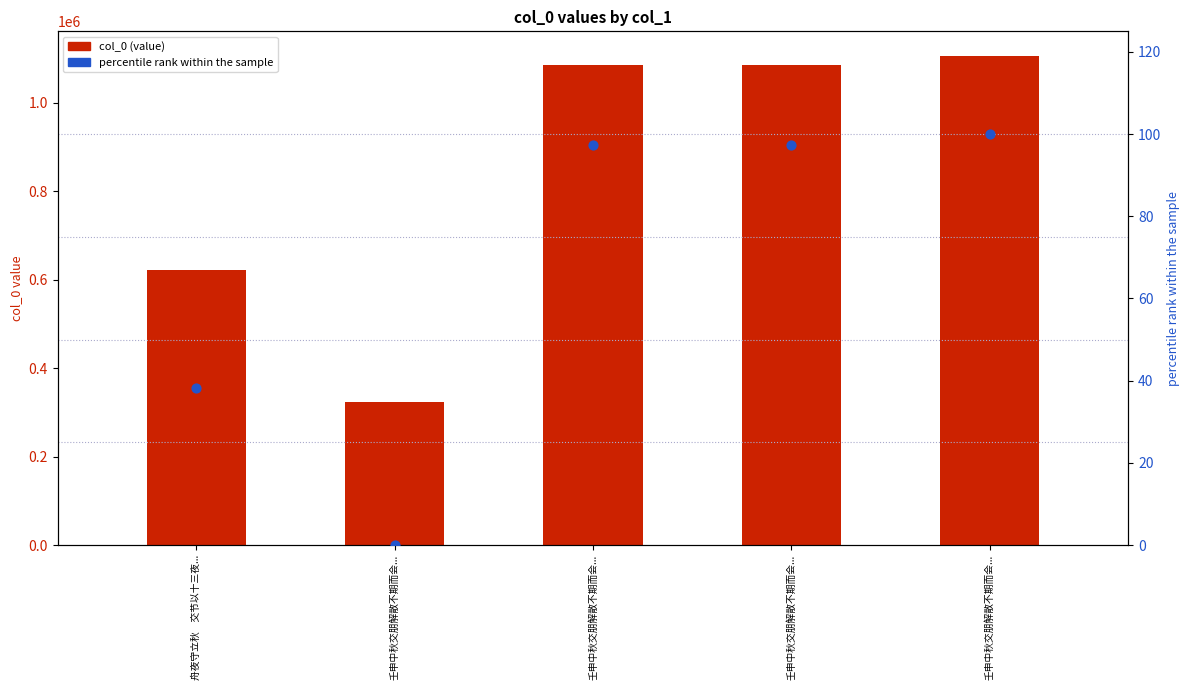

What are all the series names shown in the legend?

col_0, percentile rank